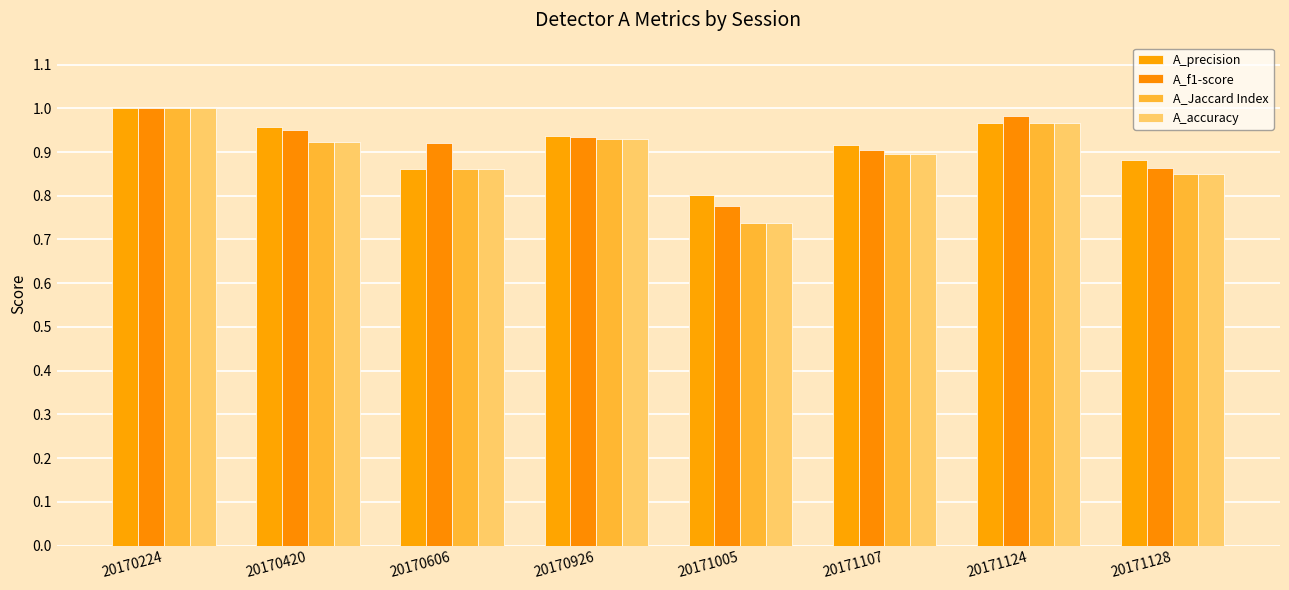

Which has a higher value, 20170606 or 20170420?

20170420